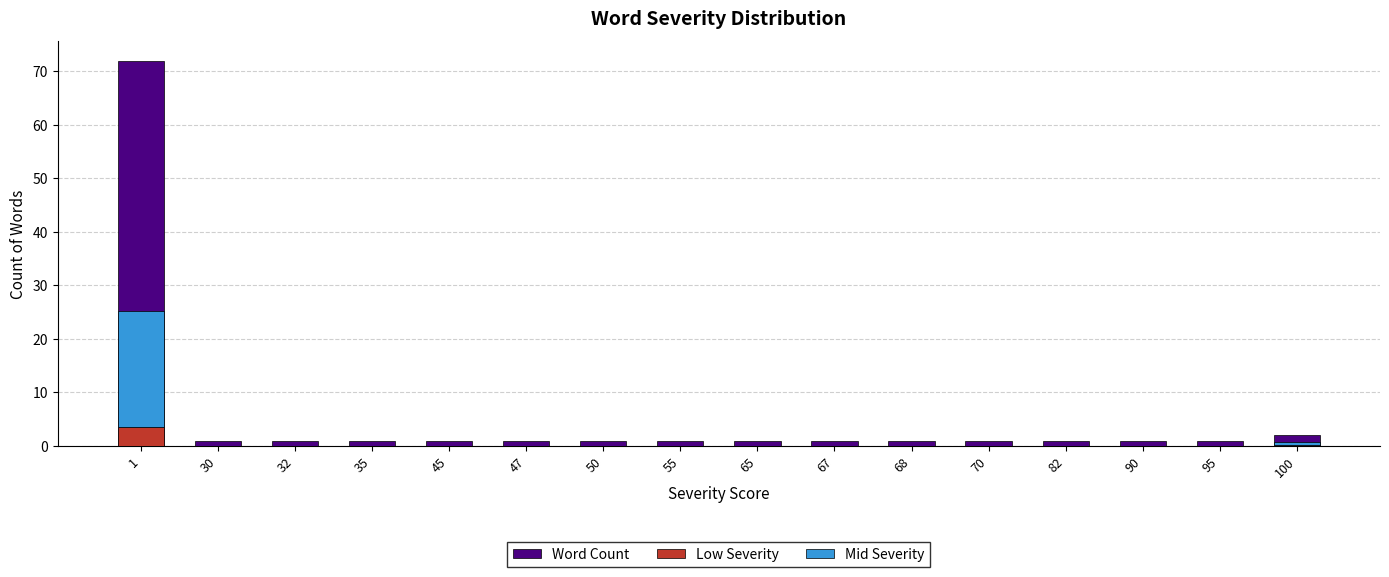

What is the sum of the Word Count values at 30 and 67?

2.0